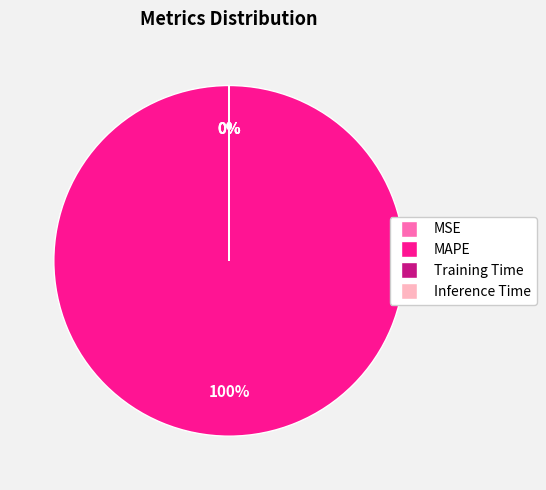

To the nearest percent, what is the average slice percentage?

25%